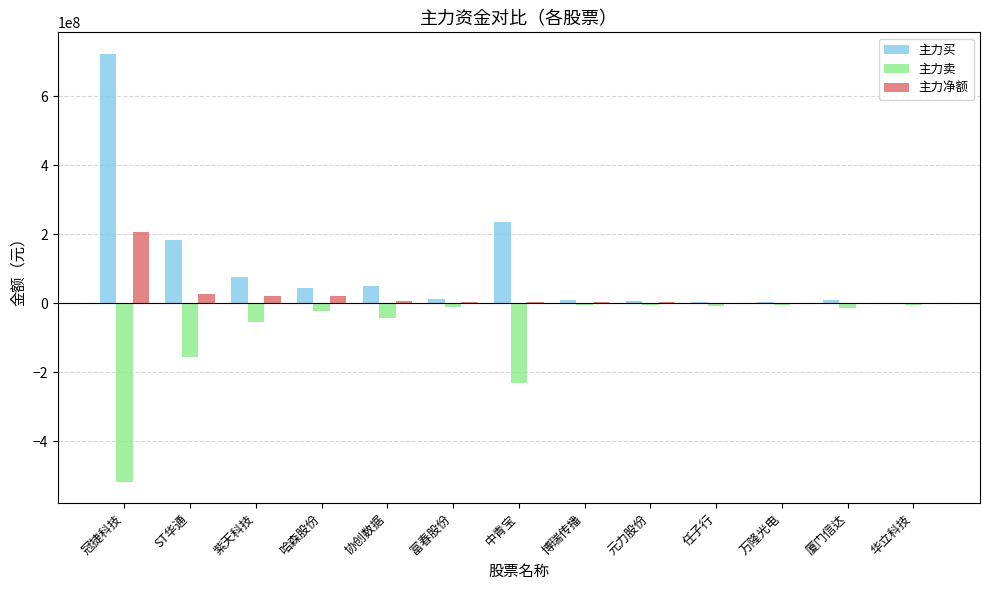

Where is 主力买 nearest to the value 363118659?

中青宝